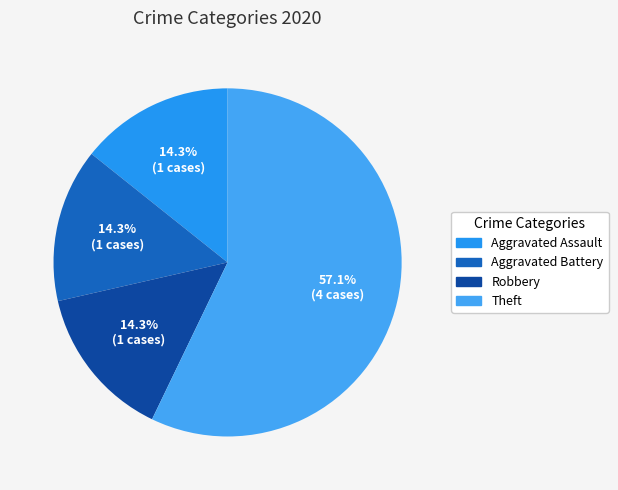

Is there a majority slice in this chart?

Yes